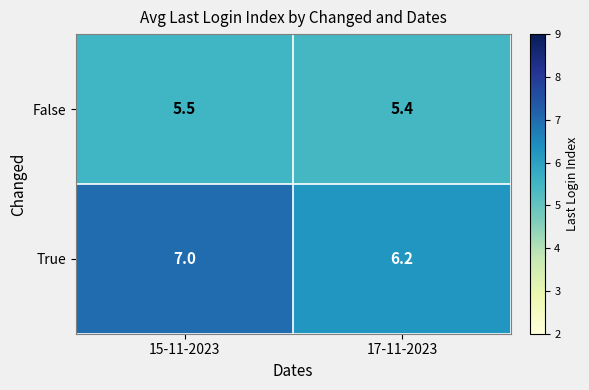

What is the average value of the False series?

5.5